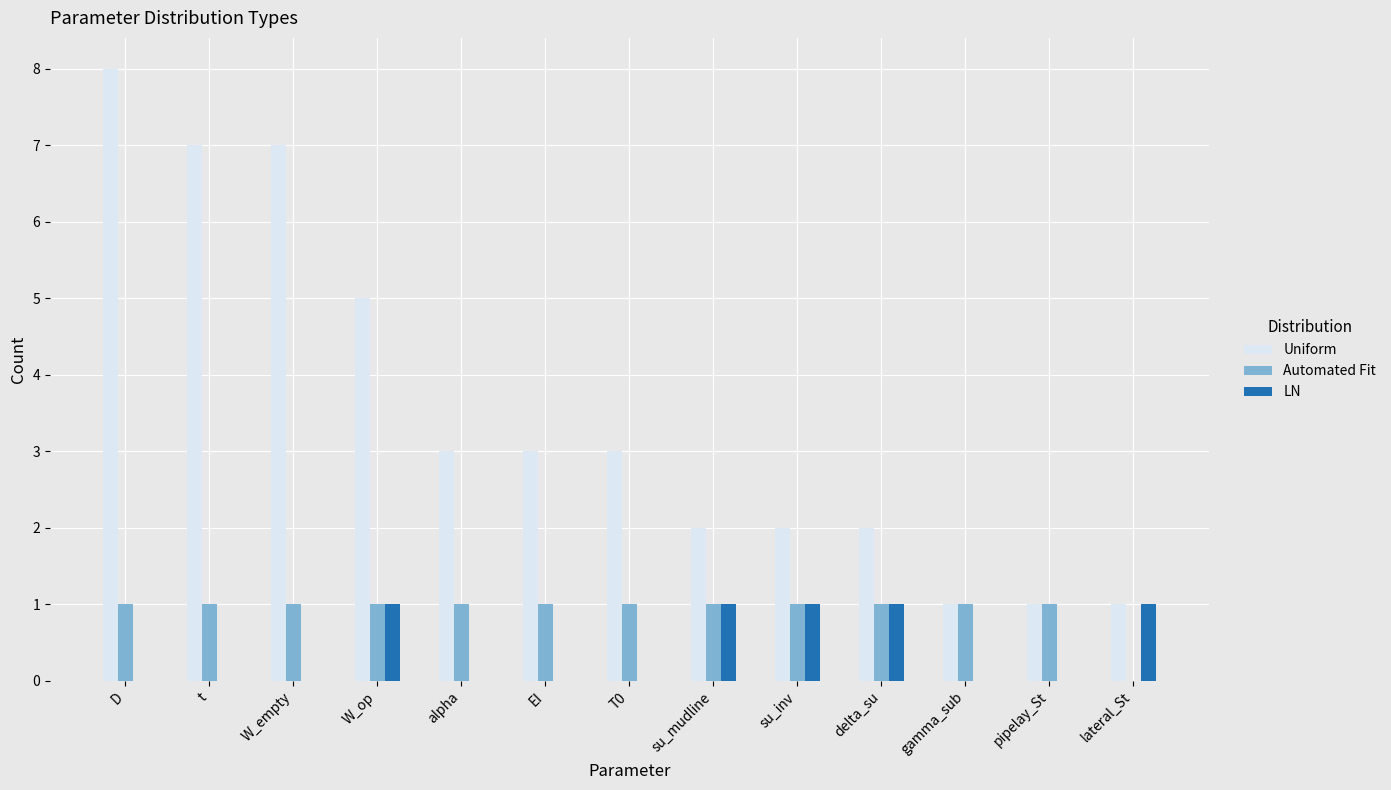

The Uniform series shows 1 at T0. True or false?

False